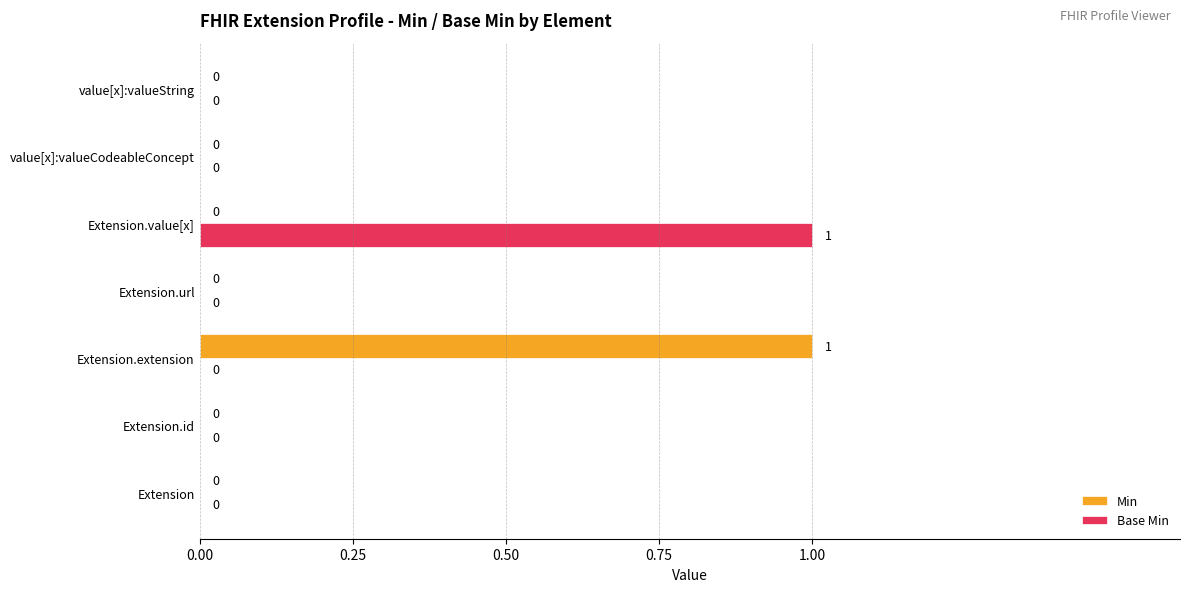

What is the sum of all Min values?

1